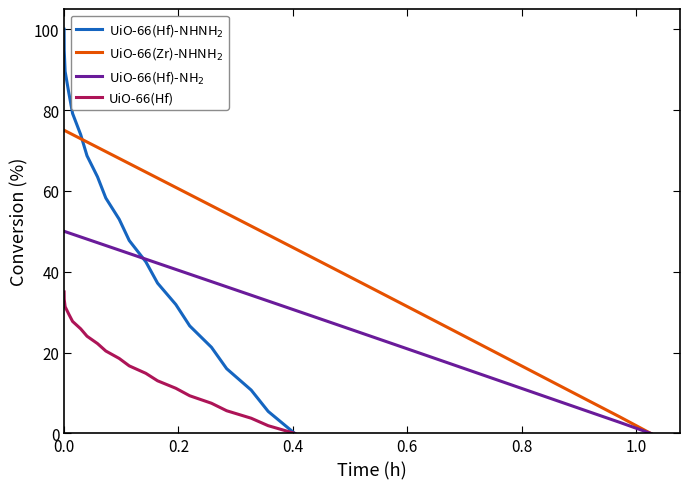

How many lines are shown in the chart?

4